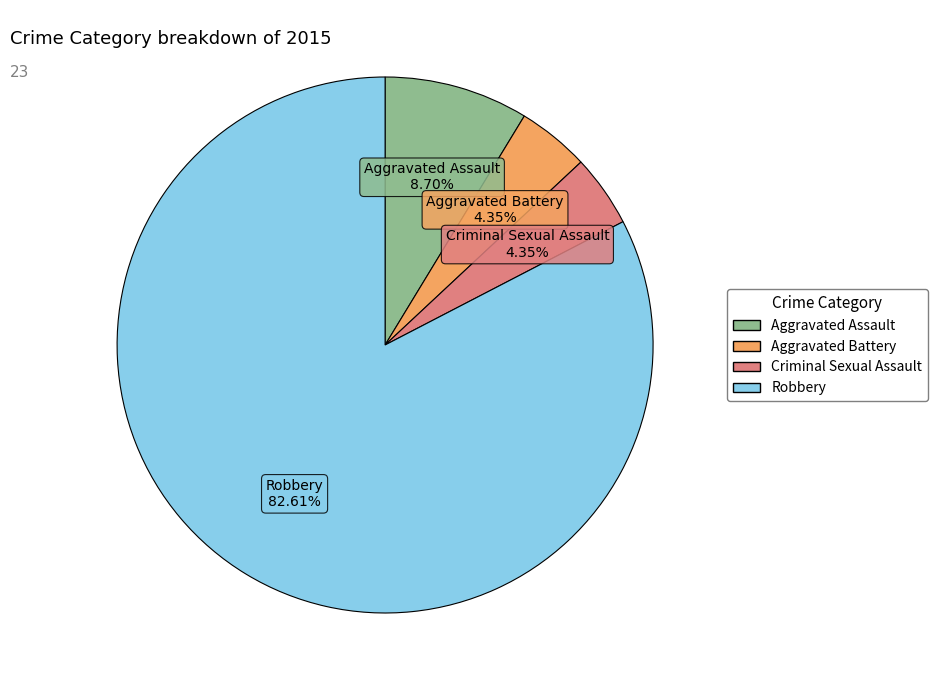

How many segments does this pie chart have?

4